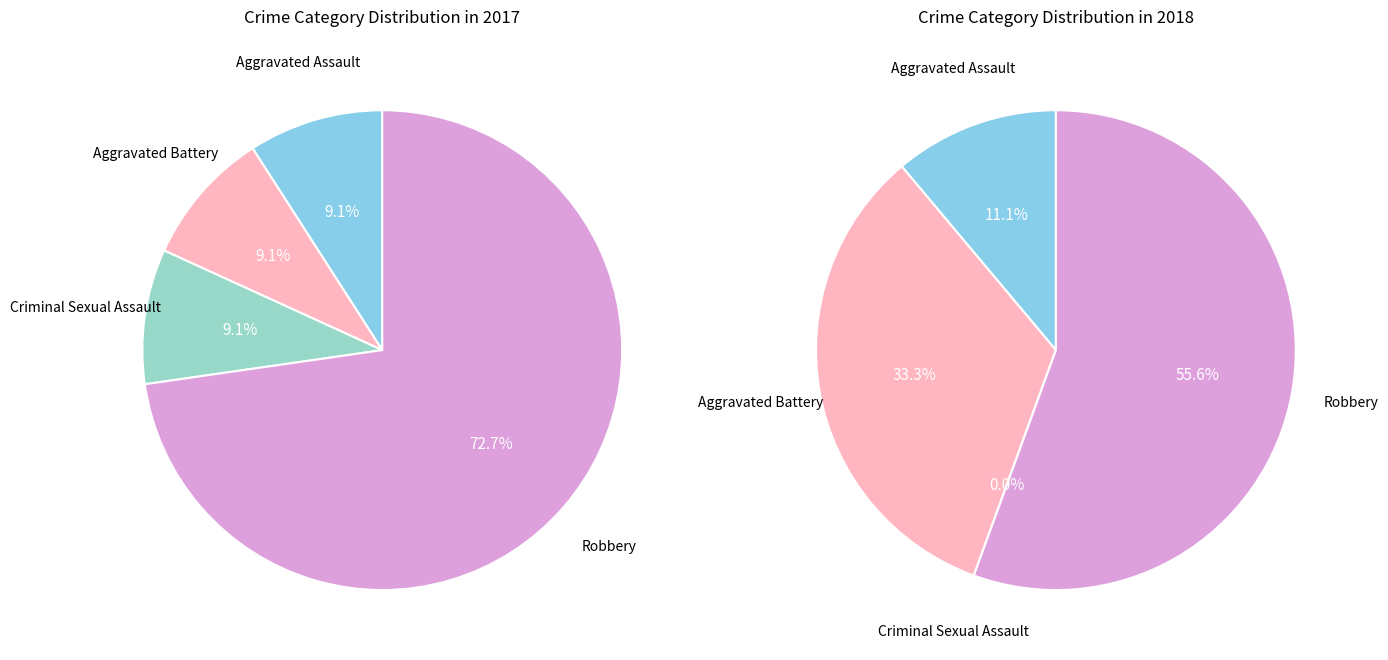

Is it true that 3 is 73% of the pie?

True